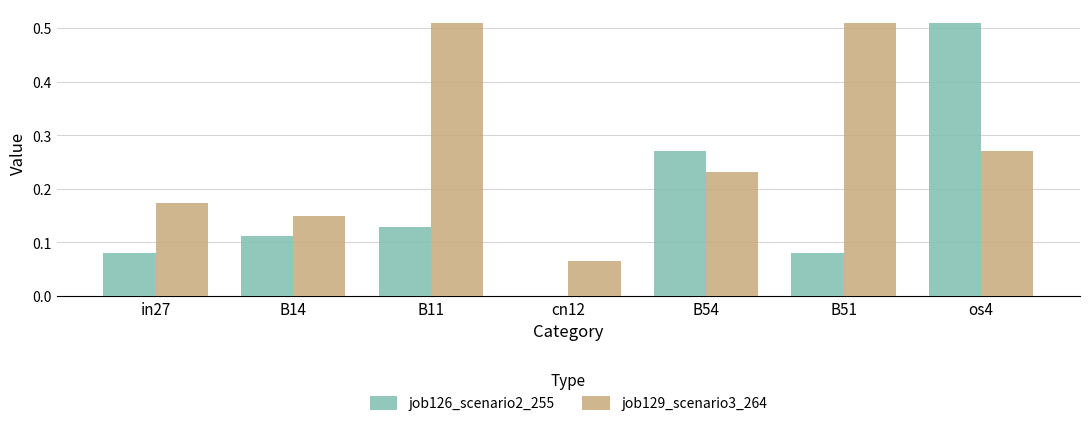

True or false: job126_scenario2_255 has a value of 0.2 at B14.

False